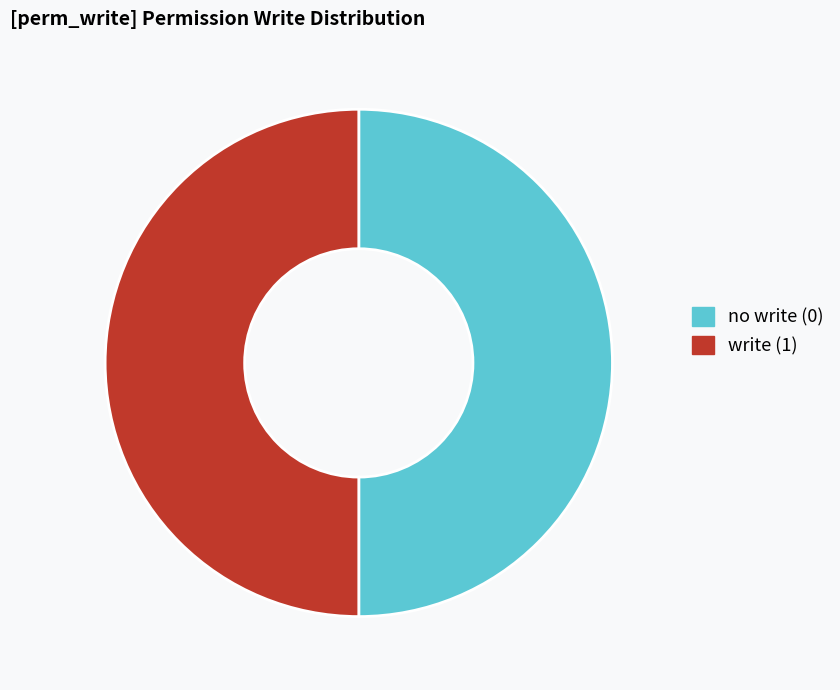

Do write (1) and no write (0) together represent more than half of the pie?

Yes